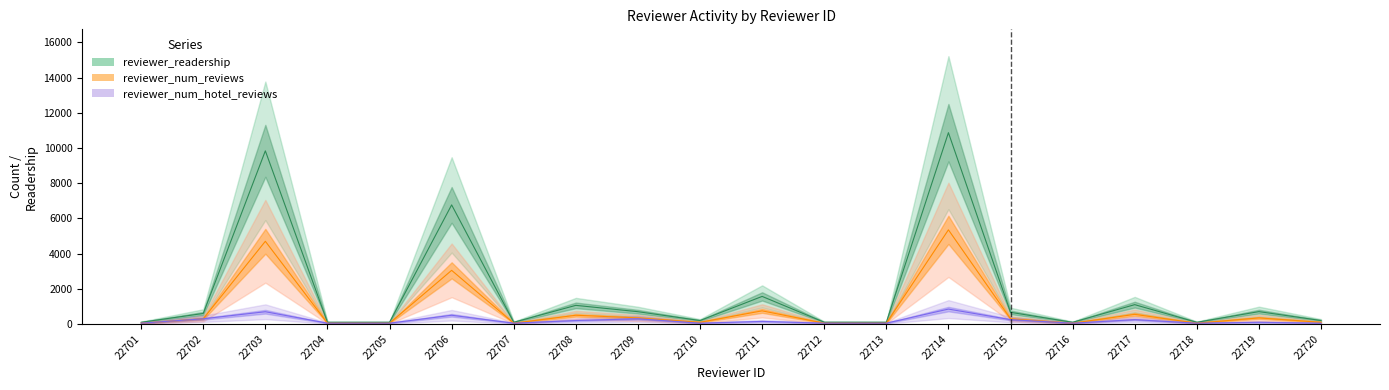

Reading left to right, list all the values displayed in this chart.

reviewer_readership: 22701=100	22702=601	22703=9836	22704=100	22705=100	22706=6766	22707=100	22708=1062	22709=702	22710=200	22711=1570	22712=103	22713=100	22714=10867	22715=665	22716=100	22717=1102	22718=100	22719=706	22720=201
reviewer_num_reviews: 22701=50	22702=300	22703=4700	22704=50	22705=50	22706=3050	22707=50	22708=500	22709=350	22710=100	22711=750	22712=50	22713=50	22714=5350	22715=300	22716=50	22717=550	22718=50	22719=350	22720=100
reviewer_num_hotel_reviews: 22701=50	22702=300	22703=700	22704=50	22705=50	22706=500	22707=50	22708=200	22709=300	22710=50	22711=150	22712=50	22713=50	22714=850	22715=250	22716=50	22717=250	22718=50	22719=100	22720=50